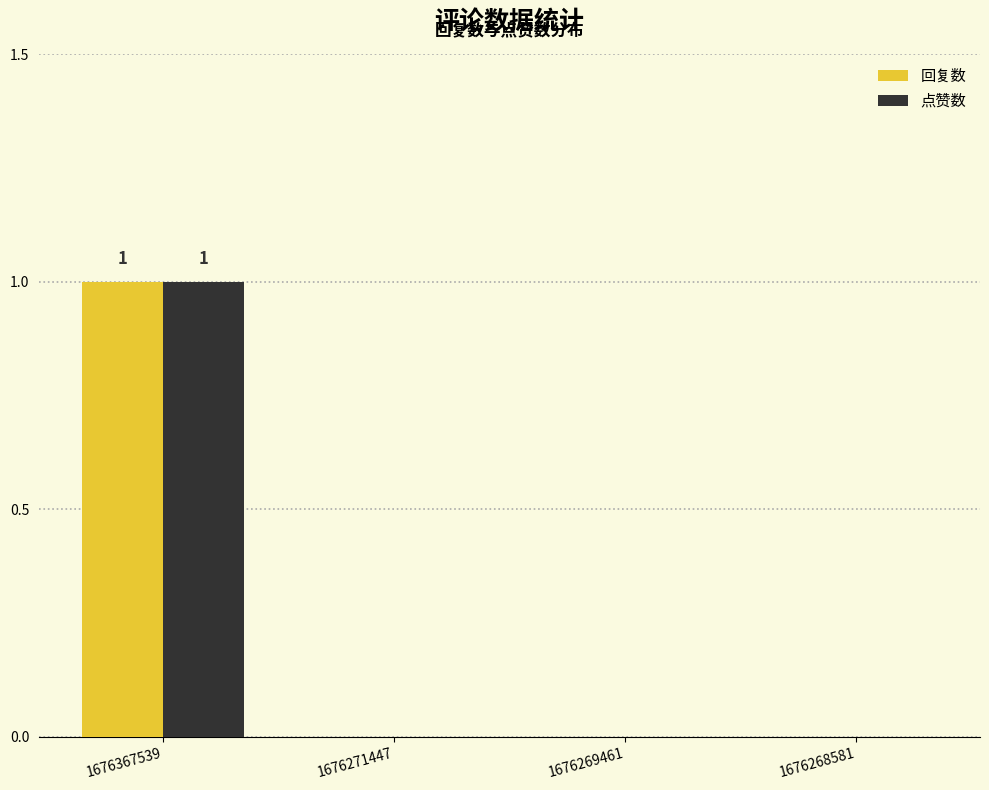

At which label does 回复数 reach its peak?

1676367539